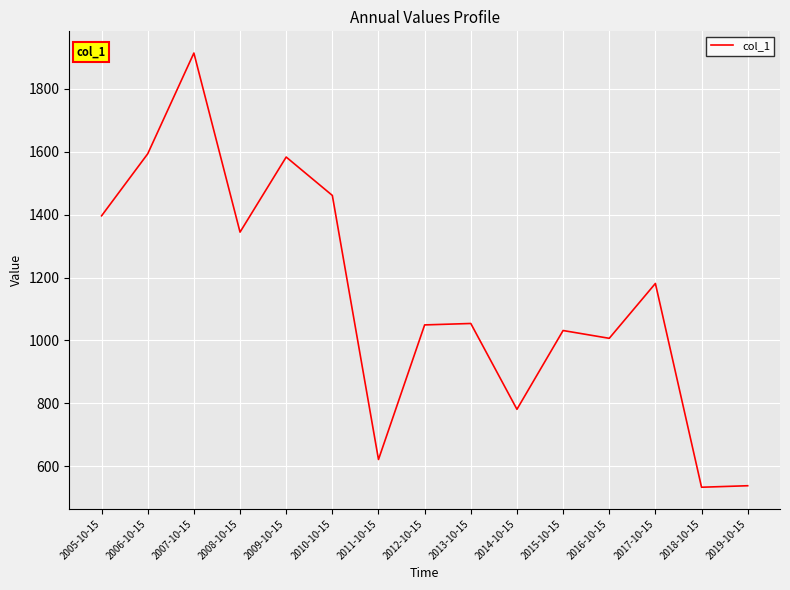

Does the chart have visible grid lines?

Yes